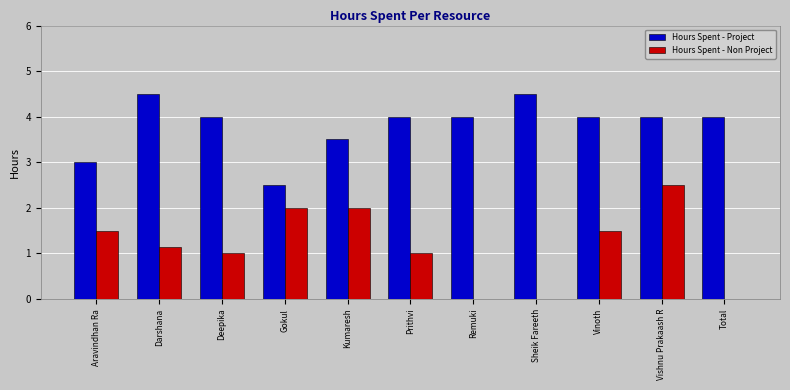

Where does the Hours Spent - Project series first go above 4?

Darshana